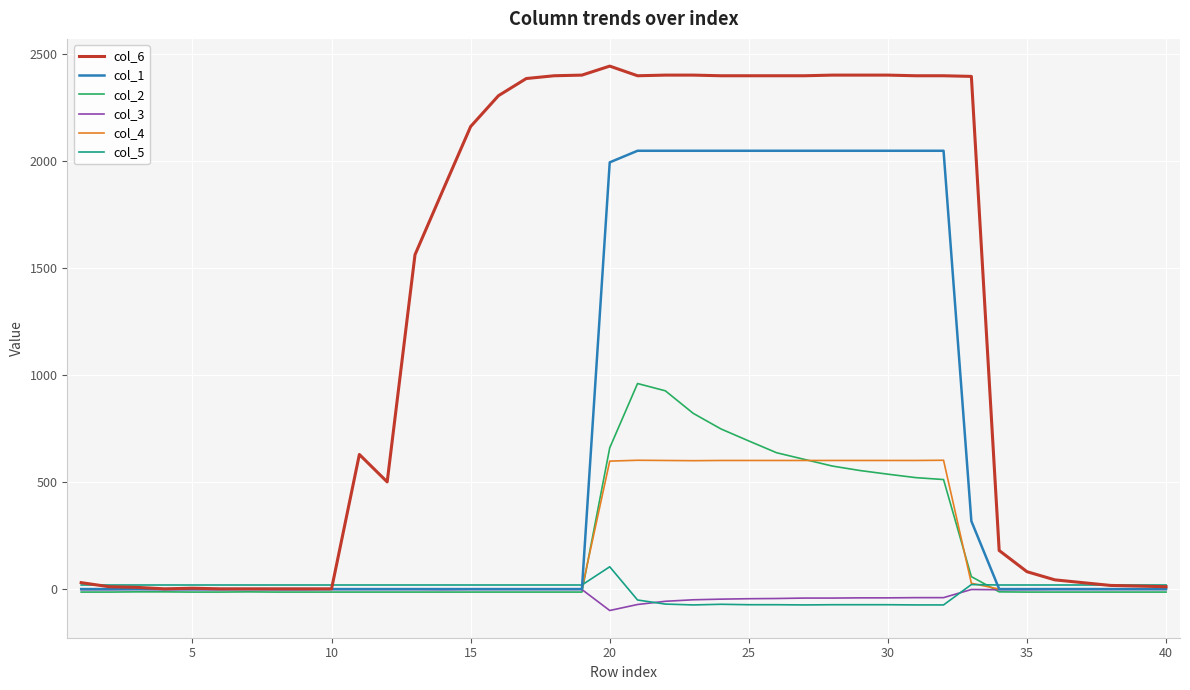

Which series has the largest range (max minus min)?

col_6